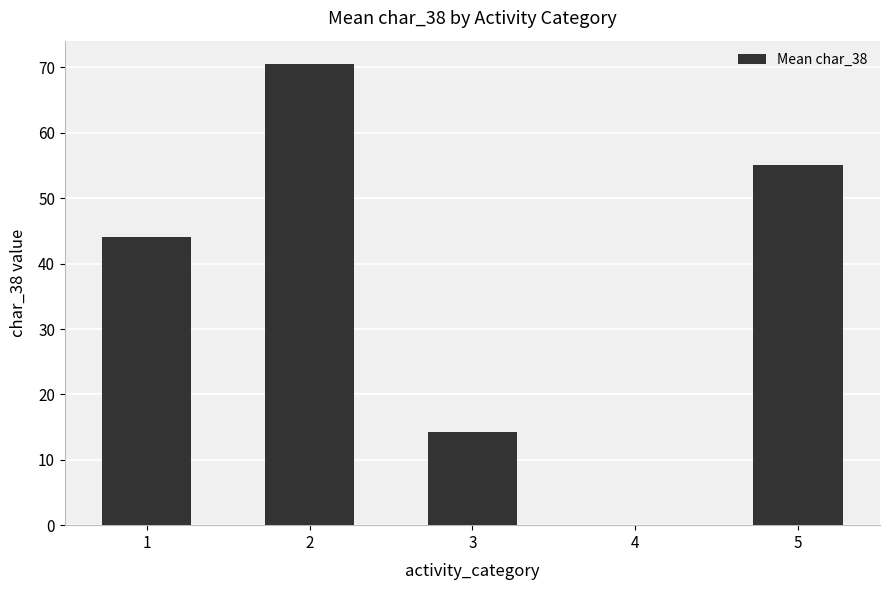

What is the greatest value displayed?

70.6